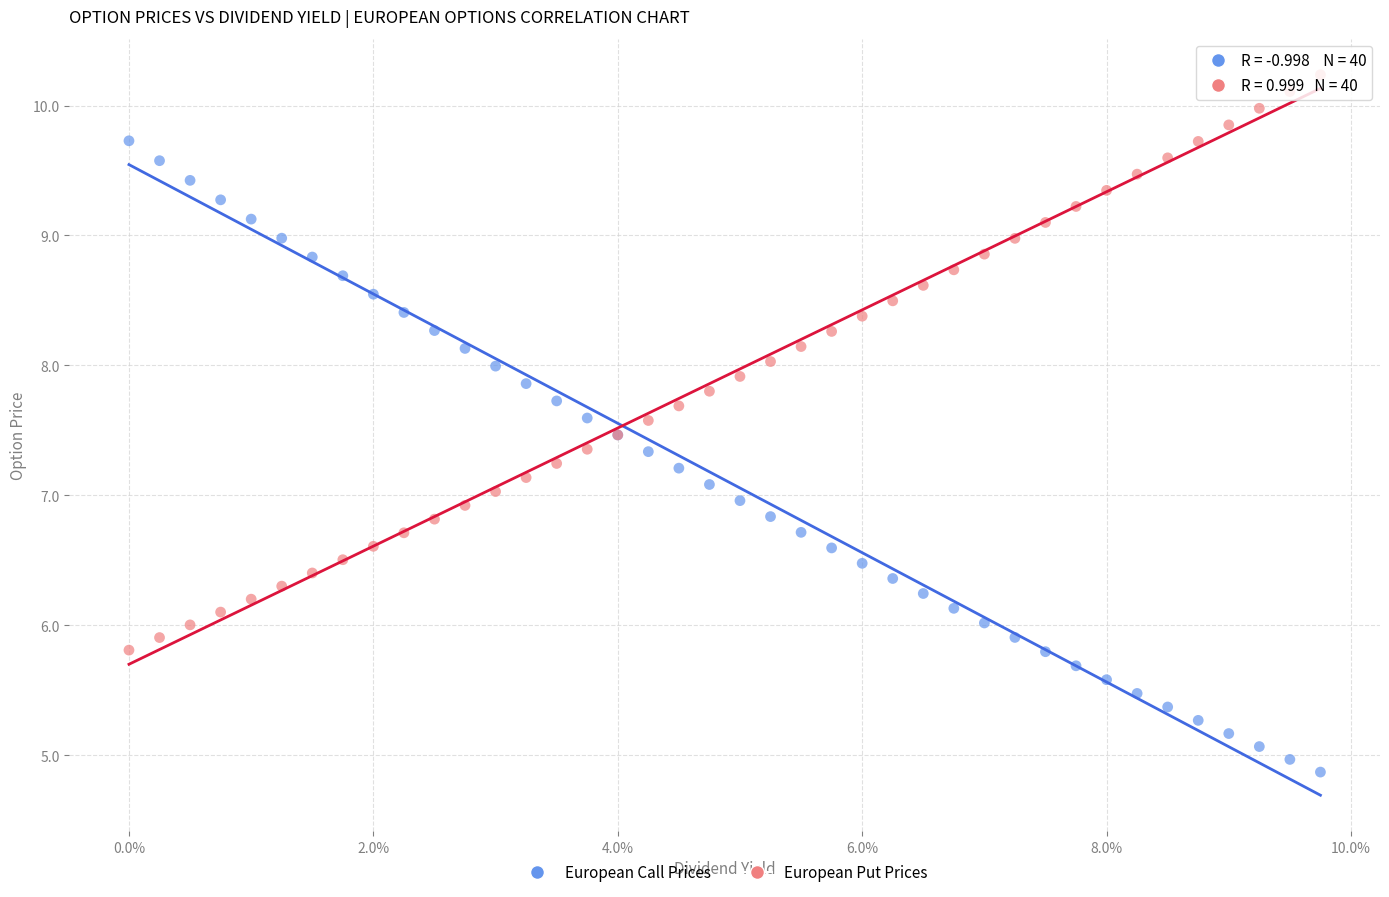

Which series contains the highest Y value?

European Put Prices